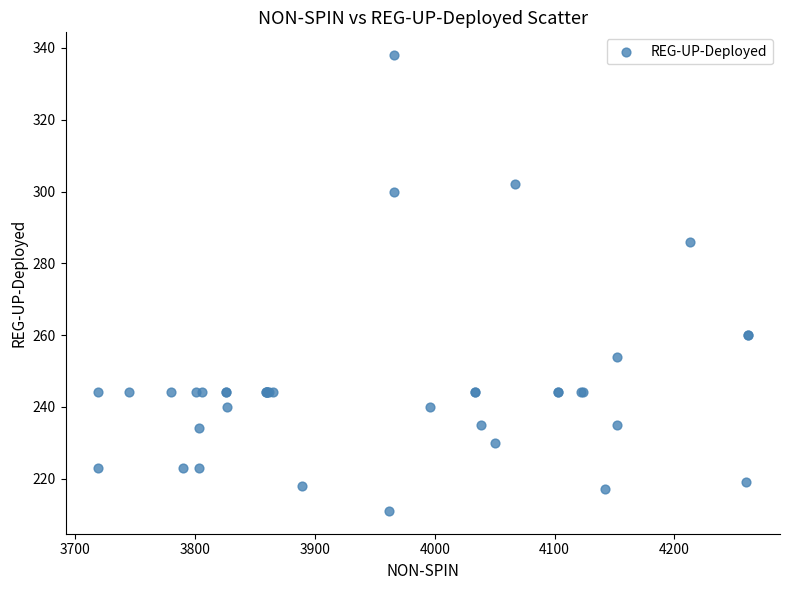

What Y value in the scatter plot is closest to 274?

286